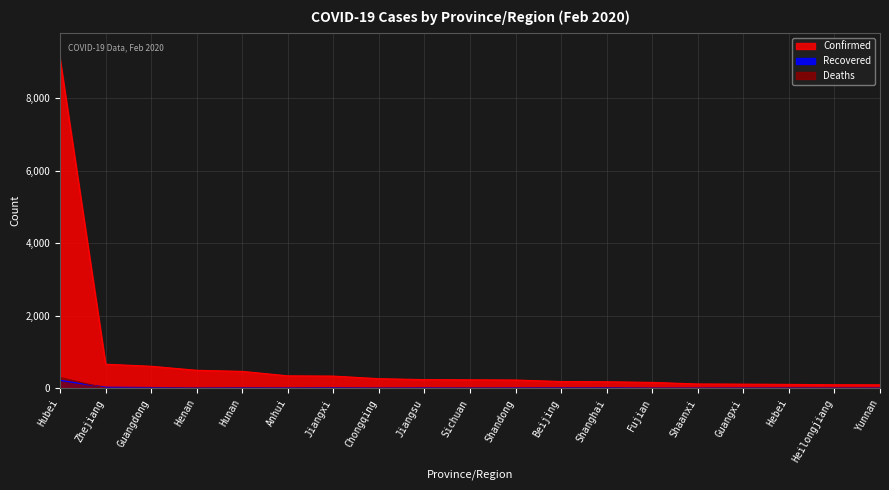

Which series changed the most between Chongqing and Heilongjiang?

Confirmed